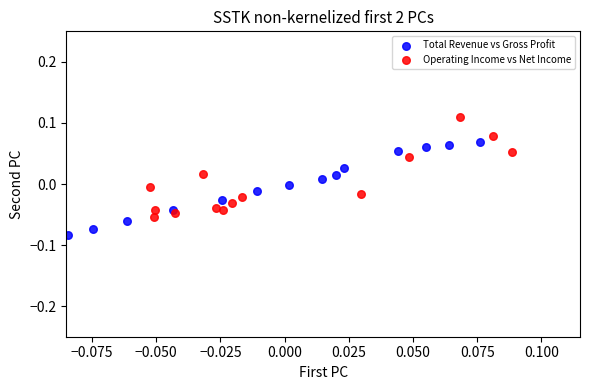

Which series reaches the minimum Y coordinate?

Total Revenue vs Gross Profit